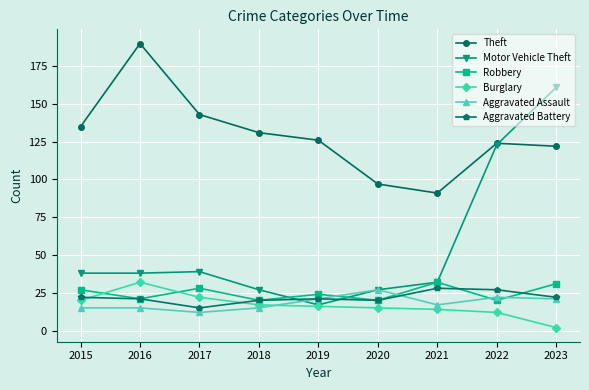

How many categories are shown in the chart?

9